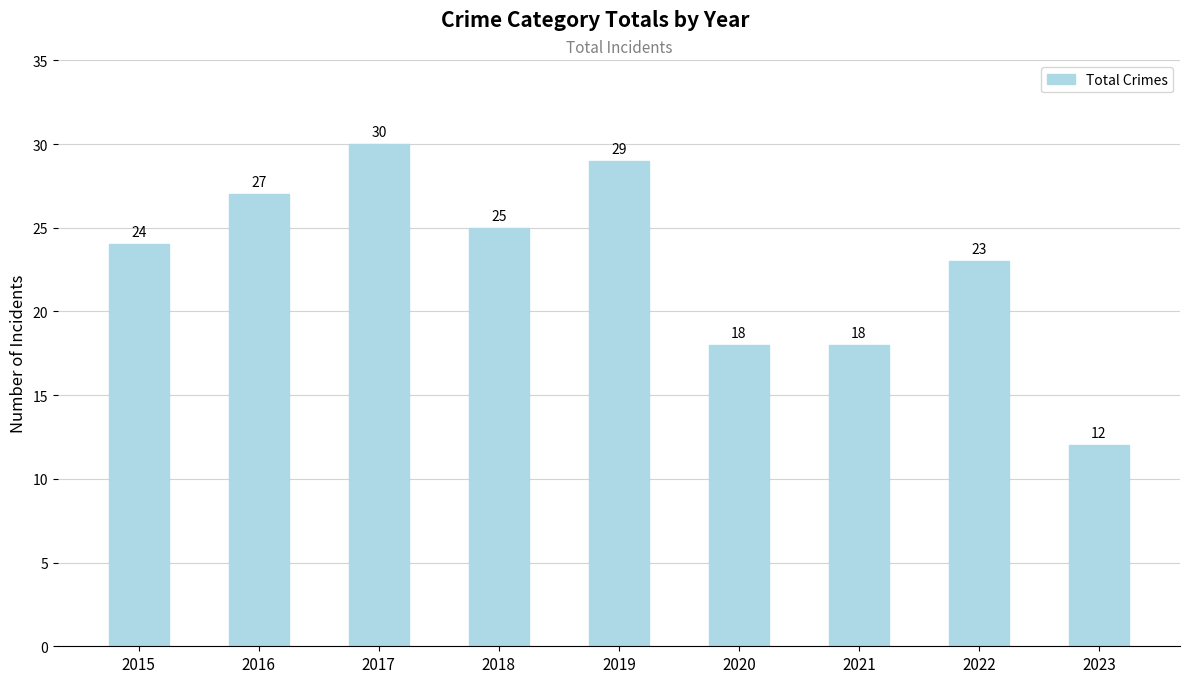

Are the bars horizontal?

No